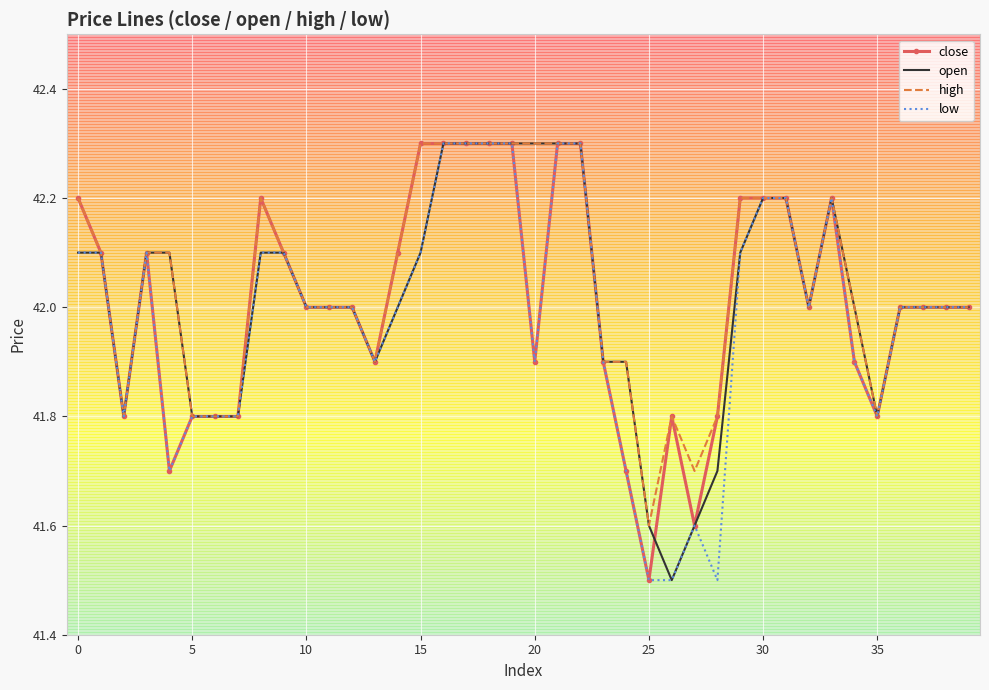

What is the lowest value of the low series?

41.5